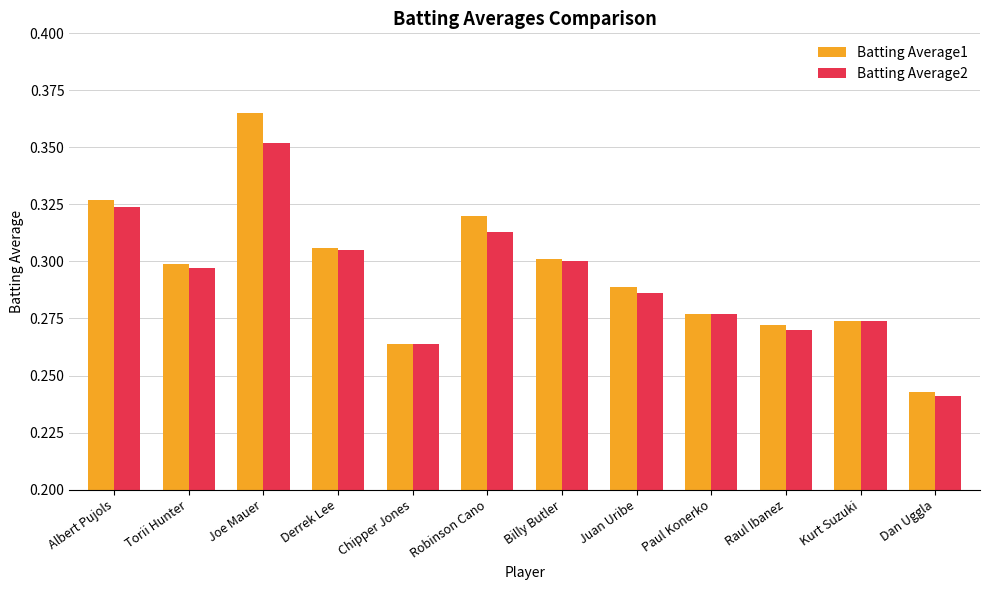

Is it true that Batting Average1 equals 0.3 at Albert Pujols?

True